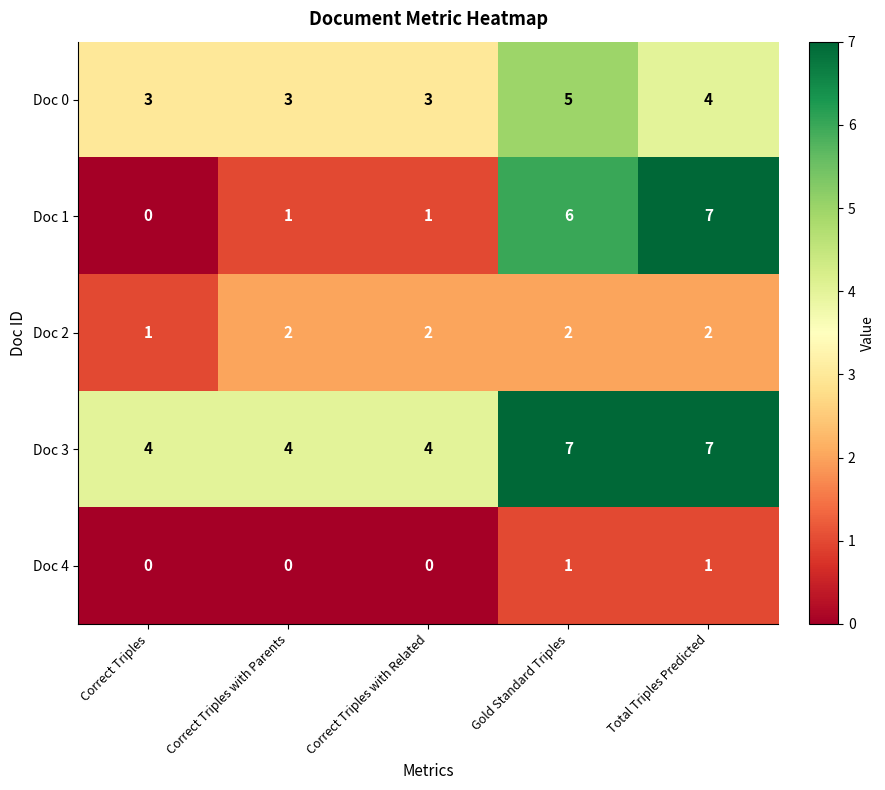

Which series has the largest total across all categories?

Doc 3